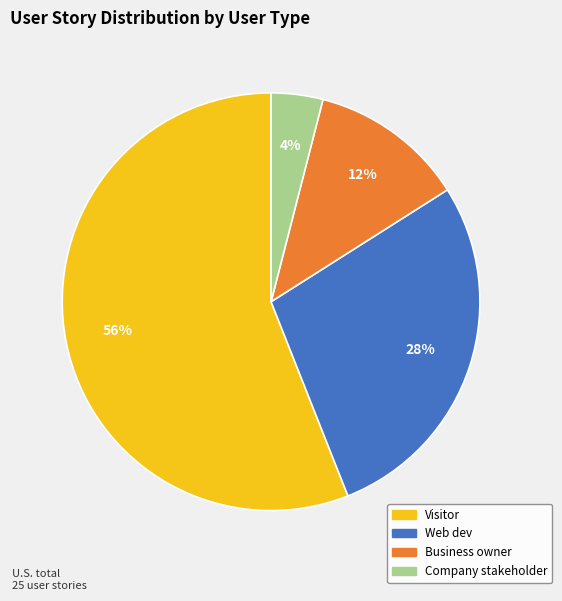

Is it true that Company stakeholder is 4% of the pie?

True